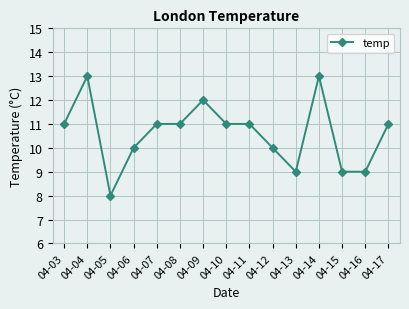

Reading left to right, list all the values displayed in this chart.

11	13	8	10	11	11	12	11	11	10	9	13	9	9	11